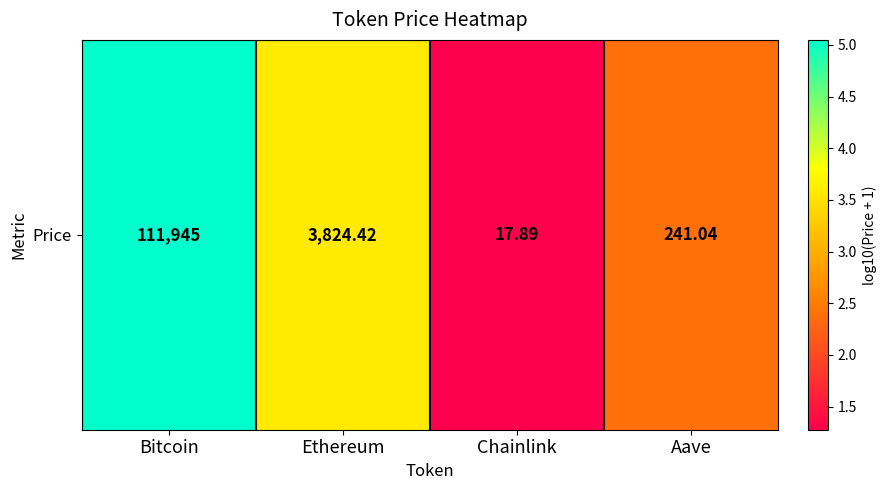

Which has a higher value, Bitcoin or Aave?

Bitcoin